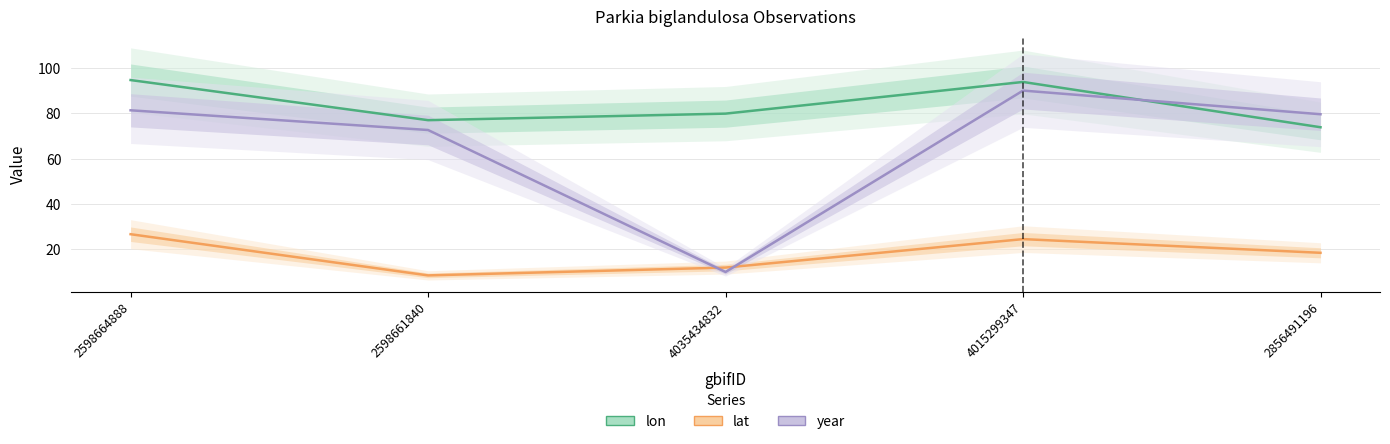

What is the label of the 1st point from the left?

2598664888